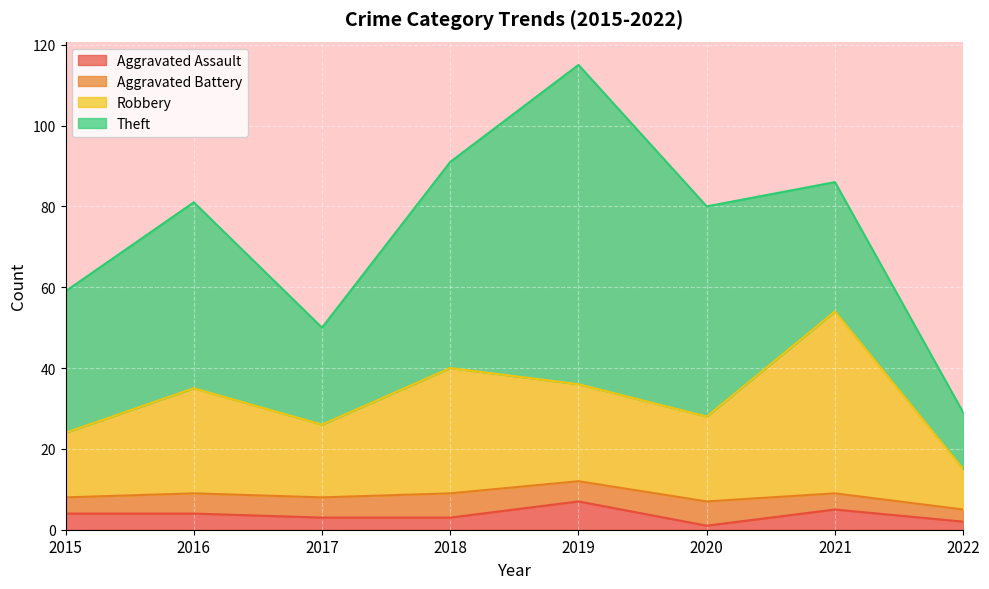

At which category is the sum across all series the highest?

2019